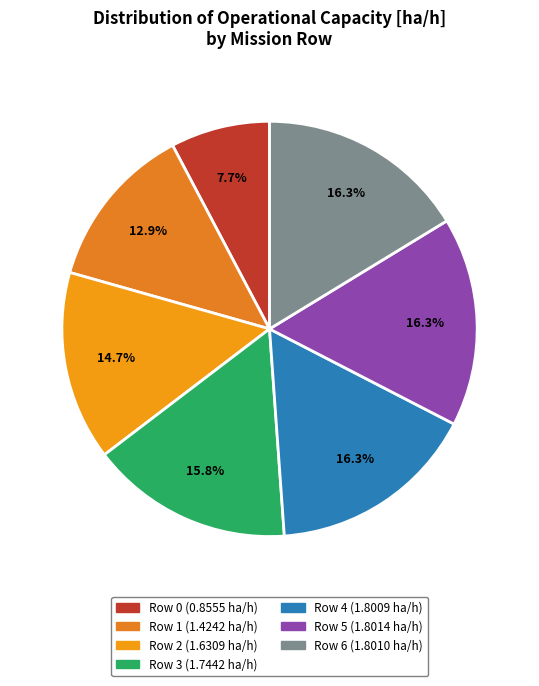

To the nearest percent, what portion does Row 3 represent?

16%